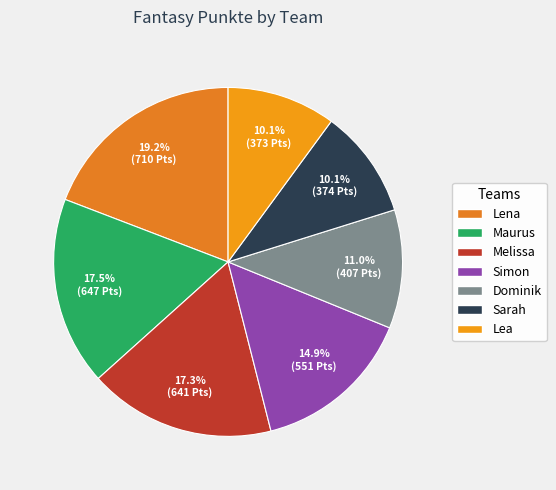

Between Lea and Lena, which is larger?

Lena